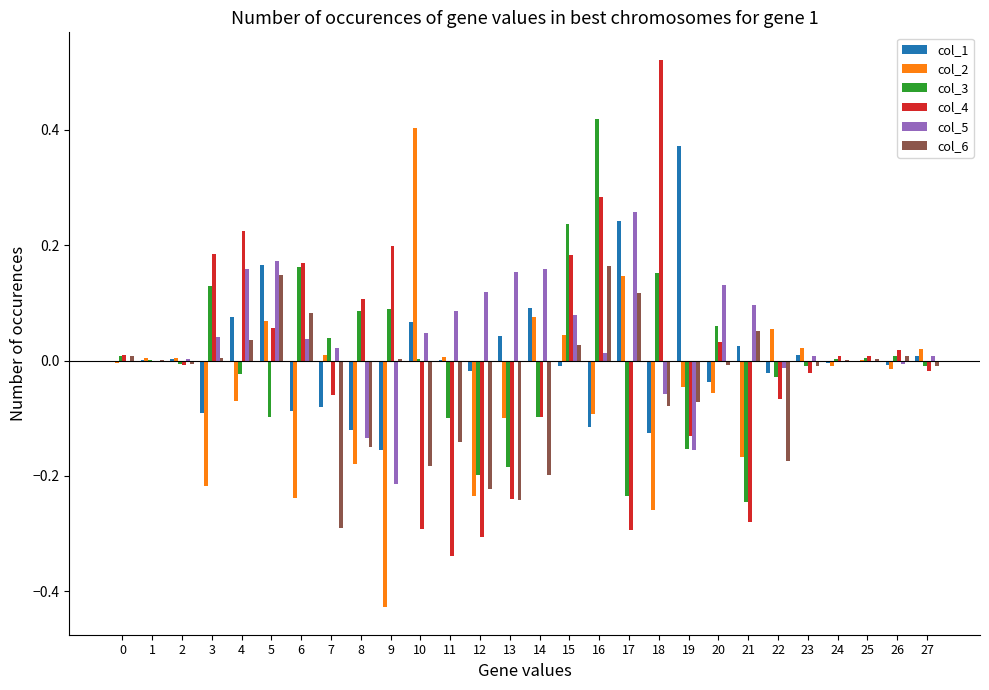

At which category does the chart reach its peak across all series?

18